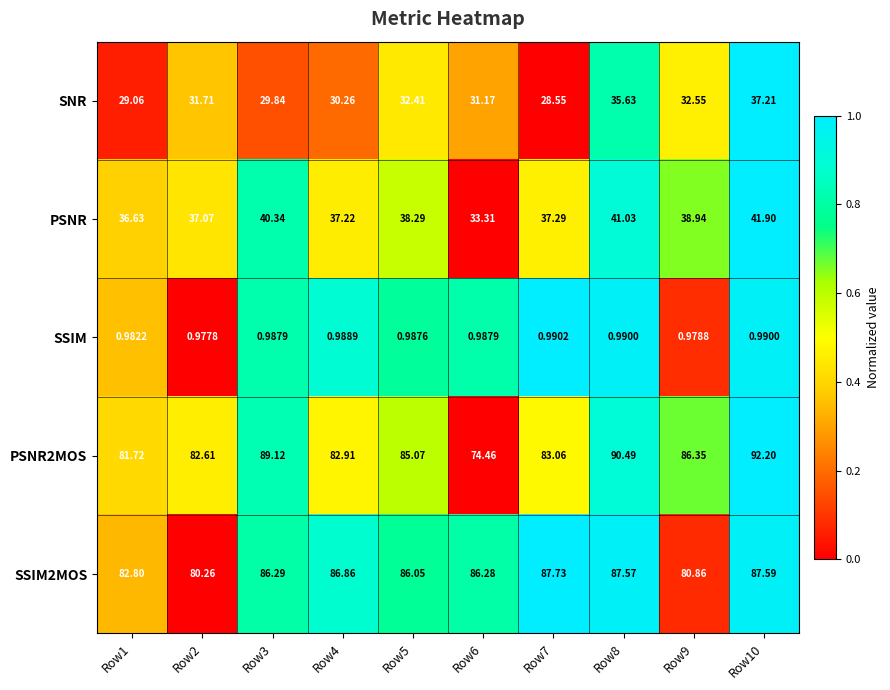

Is the value of SSIM2MOS at Row8 greater than the value of SSIM at Row7?

Yes